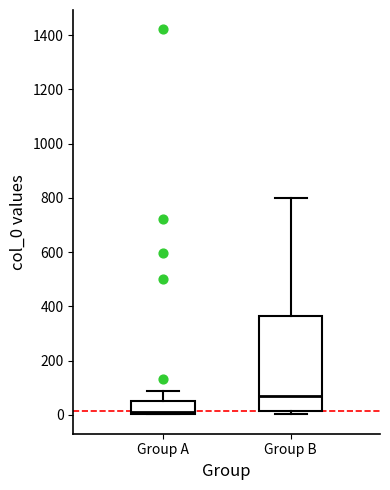

Which box is the tallest, from its lower edge to its upper edge?

Group B